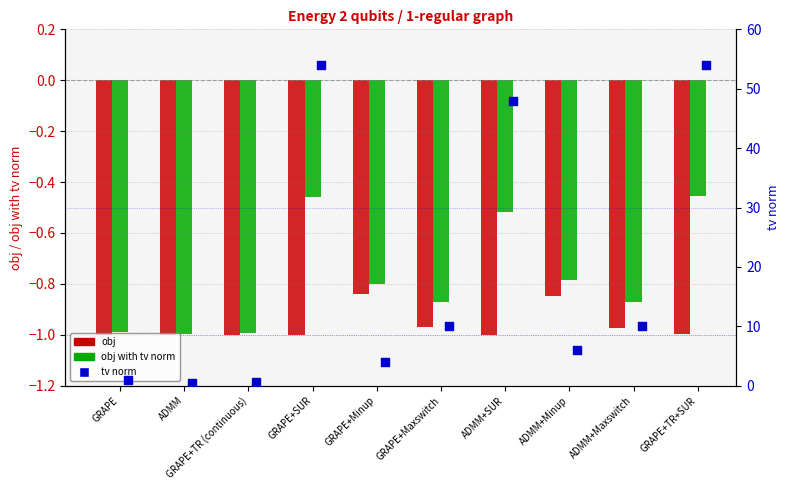

At how many categories does at least one series exceed 6?

5